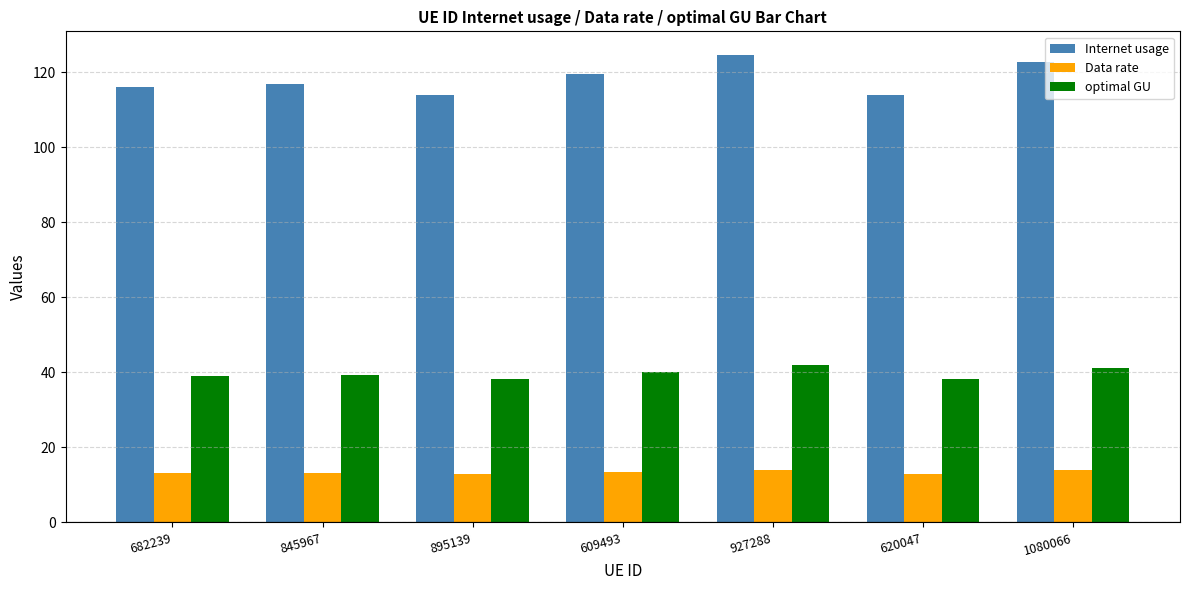

What is the value of the optimal GU bar at the 7th from the left?

41.3